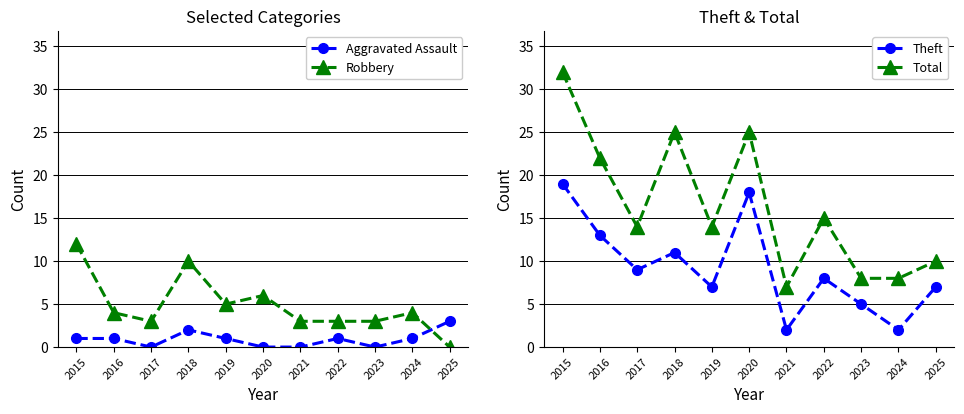

True or false: Total and Robbery intersect in this chart.

False